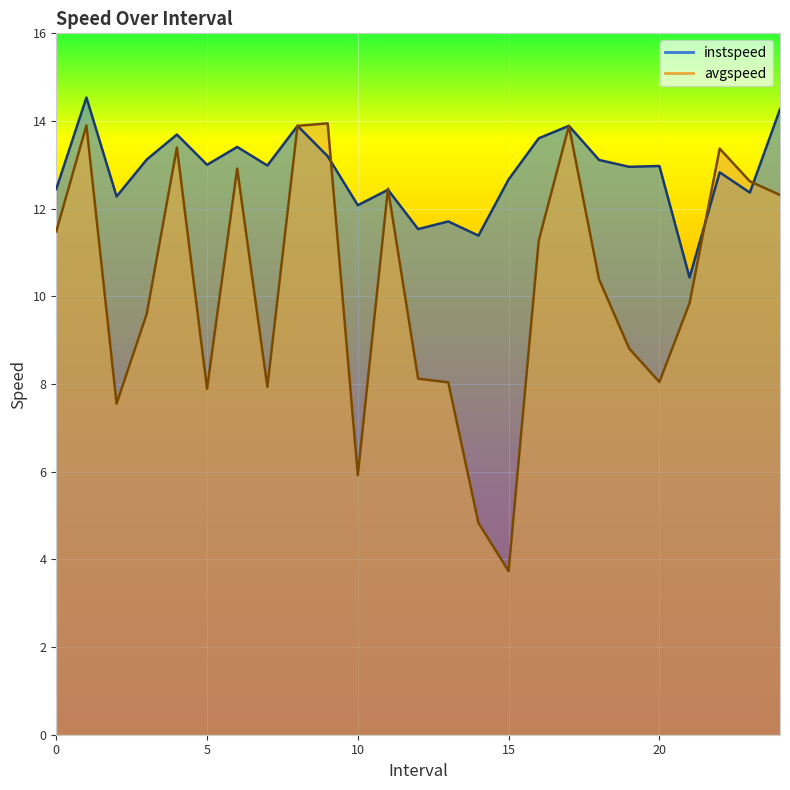

What is the total value across all series at 11.0?

24.9